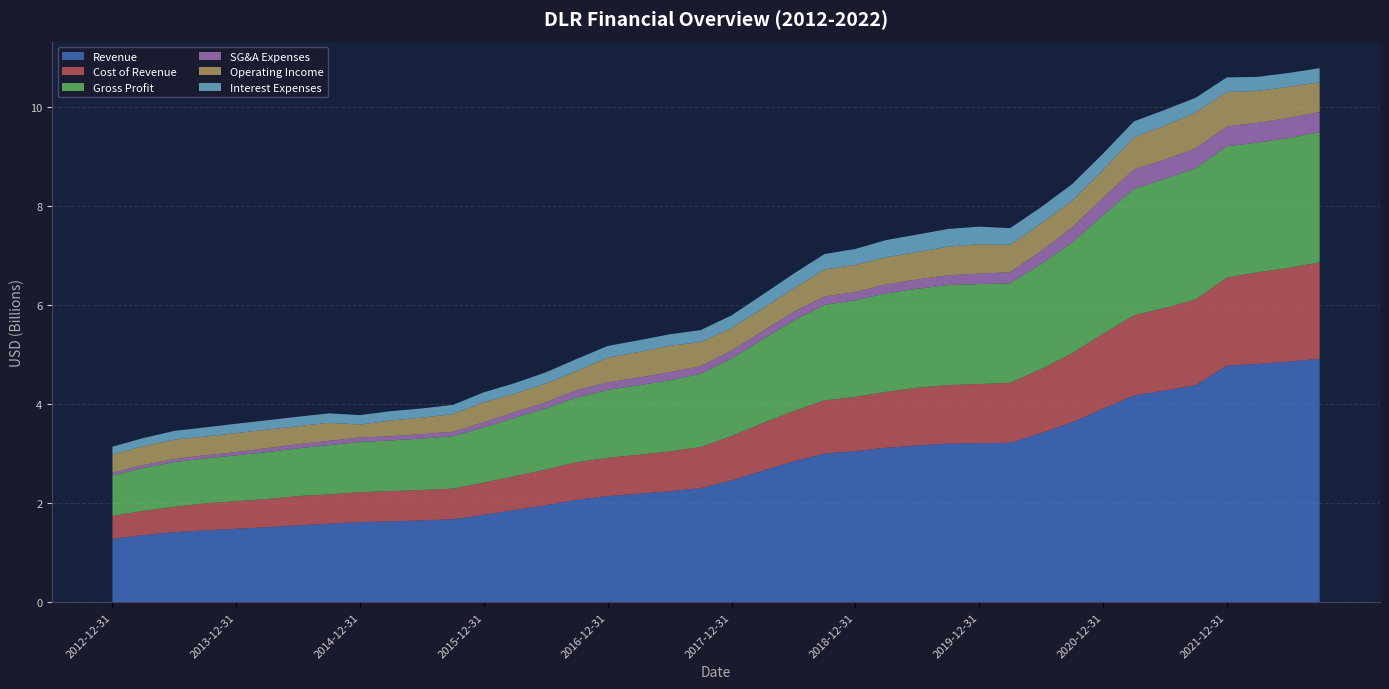

In Interest Expenses, how many points are higher than both neighbors (excluding endpoints)?

5